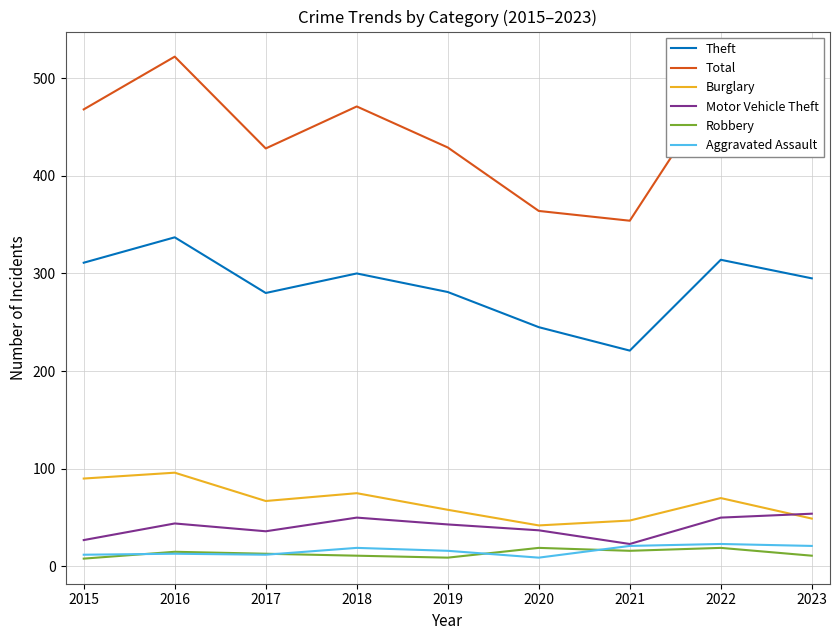

What is the difference between the maximum and second lowest values in the Aggravated Assault series?

11